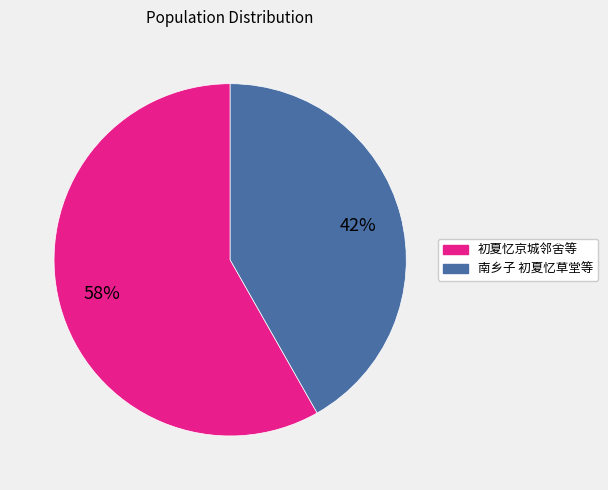

Does any single category account for the majority?

Yes